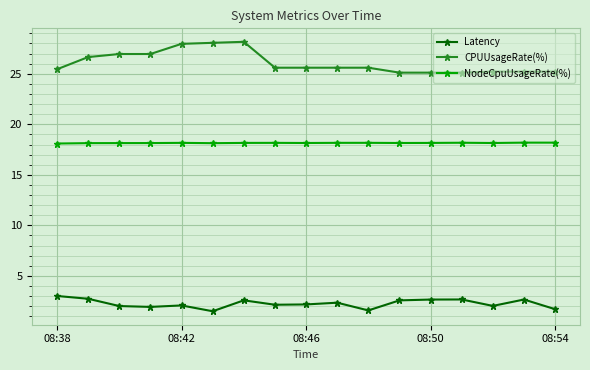

What is the value of the NodeCpuUsageRate(%) point at the 1st from the left?

18.1